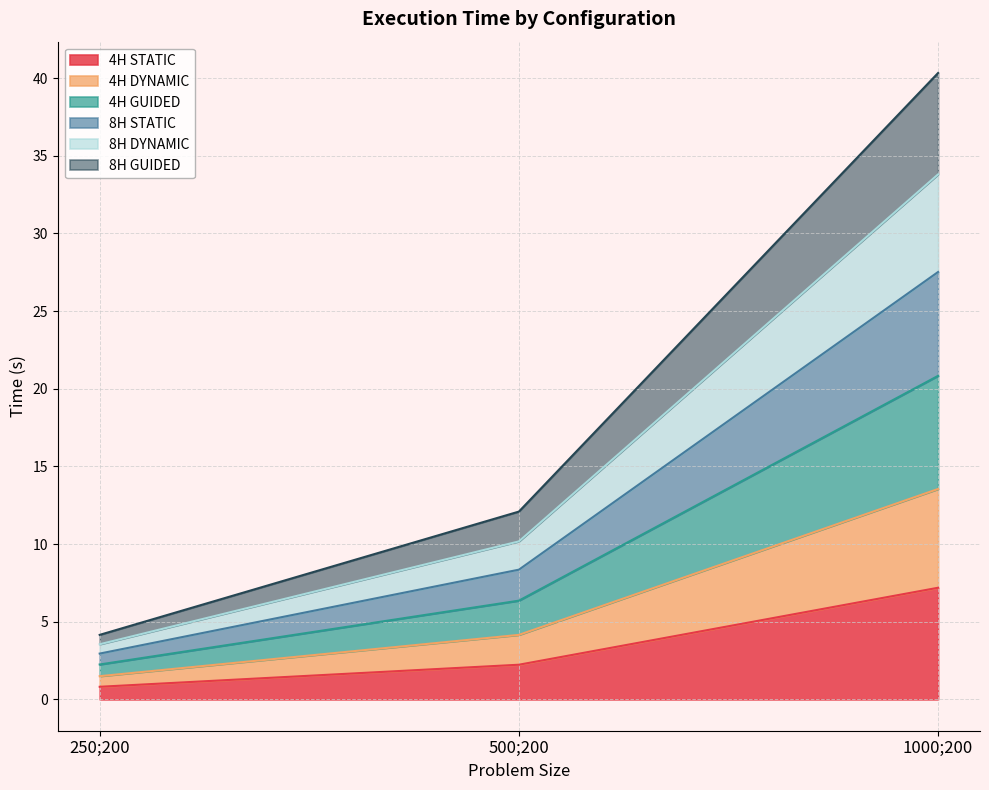

Reading right to left, list the values for the 4H STATIC series.

7.2	2.2	0.8